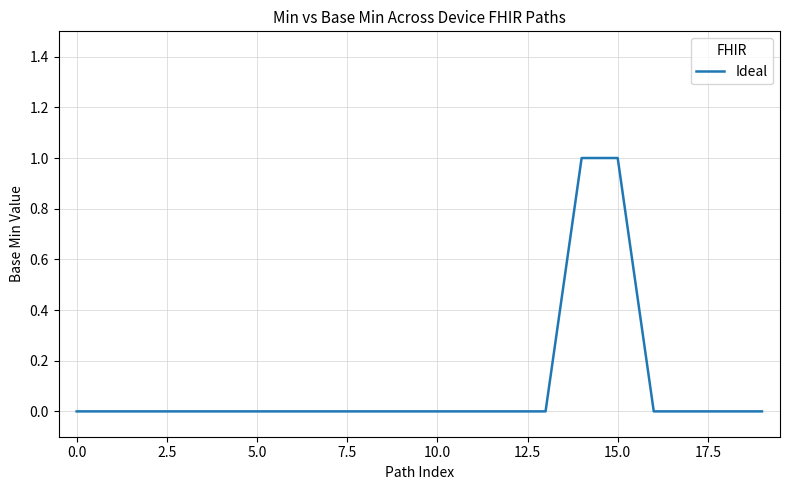

What is the difference between the second highest and minimum values?

1